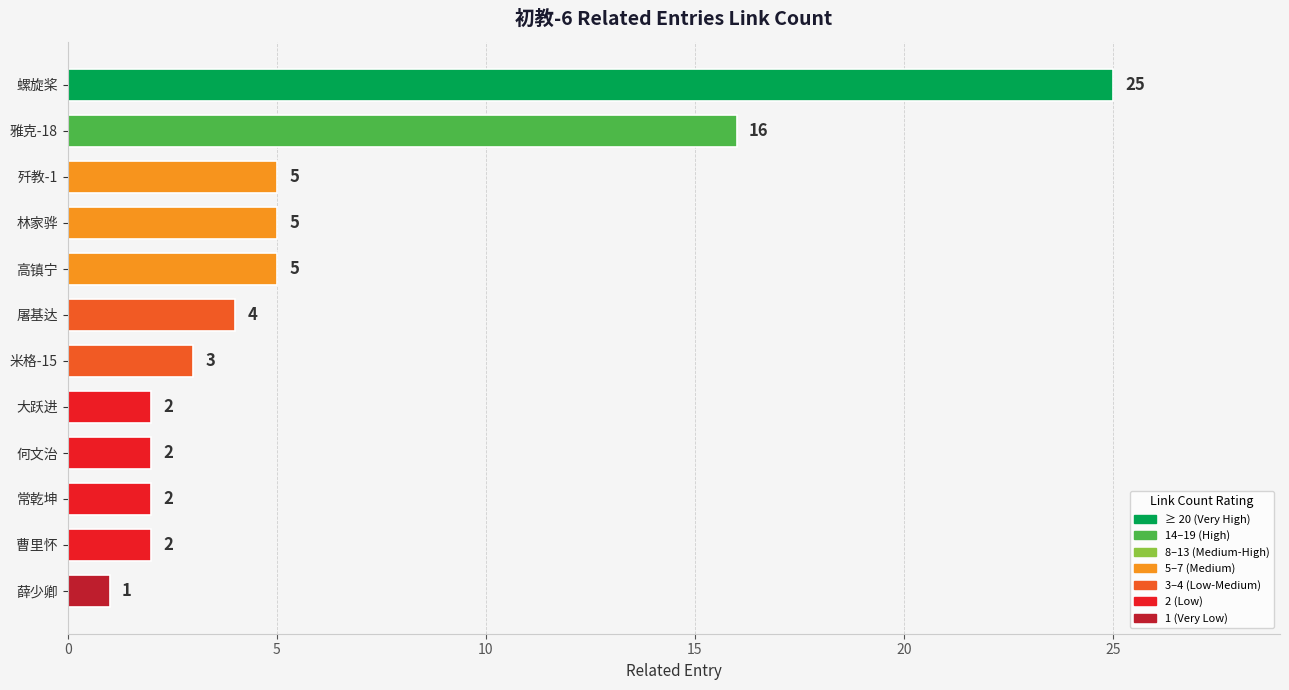

How many values are below 4?

6